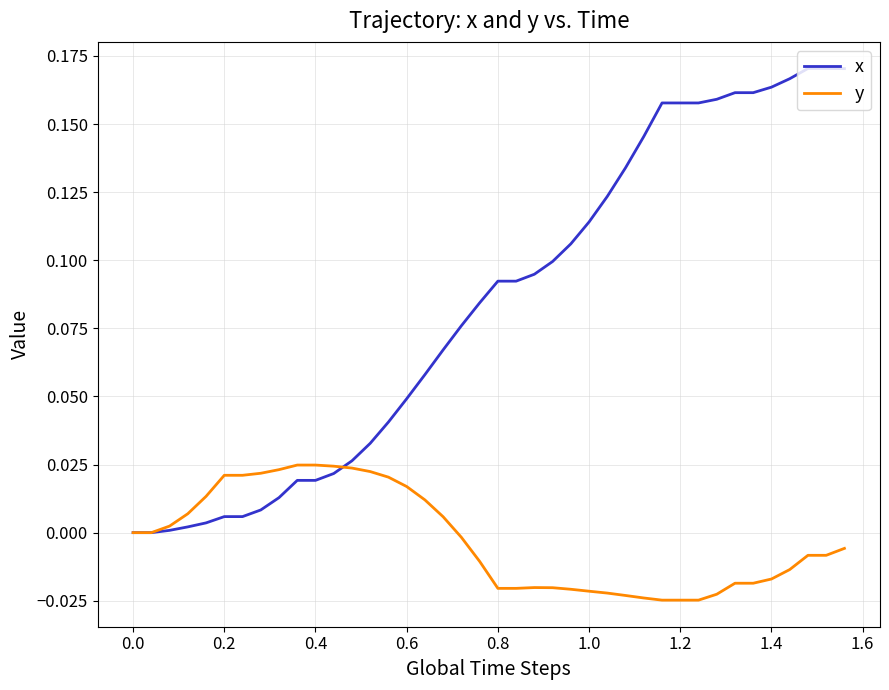

Which series has the largest total across all categories?

x